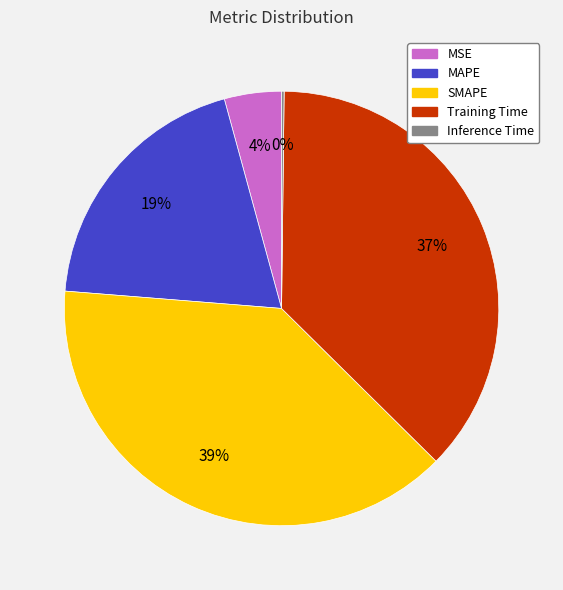

Does any single category account for the majority?

No